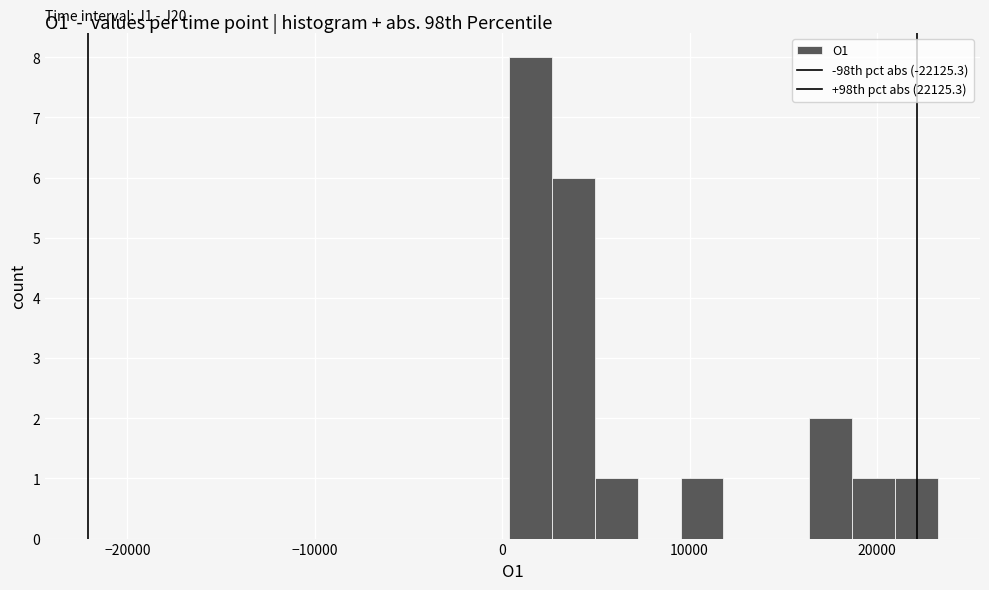

Around what value on the x-axis is the tallest bar? Give the approximate position of its centre, as read against the axis.

2000